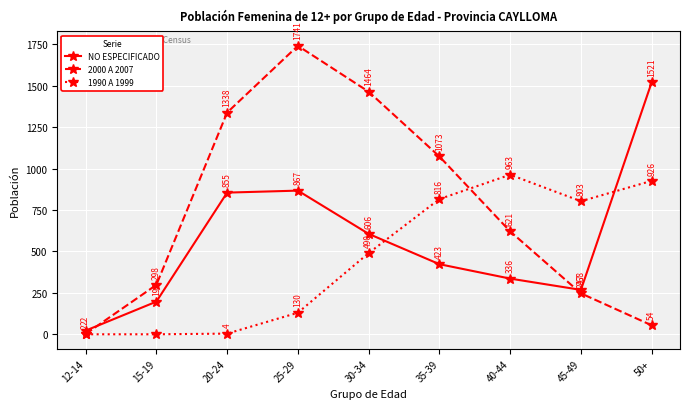

In 2000 A 2007, how many points are higher than both neighbors (excluding endpoints)?

1